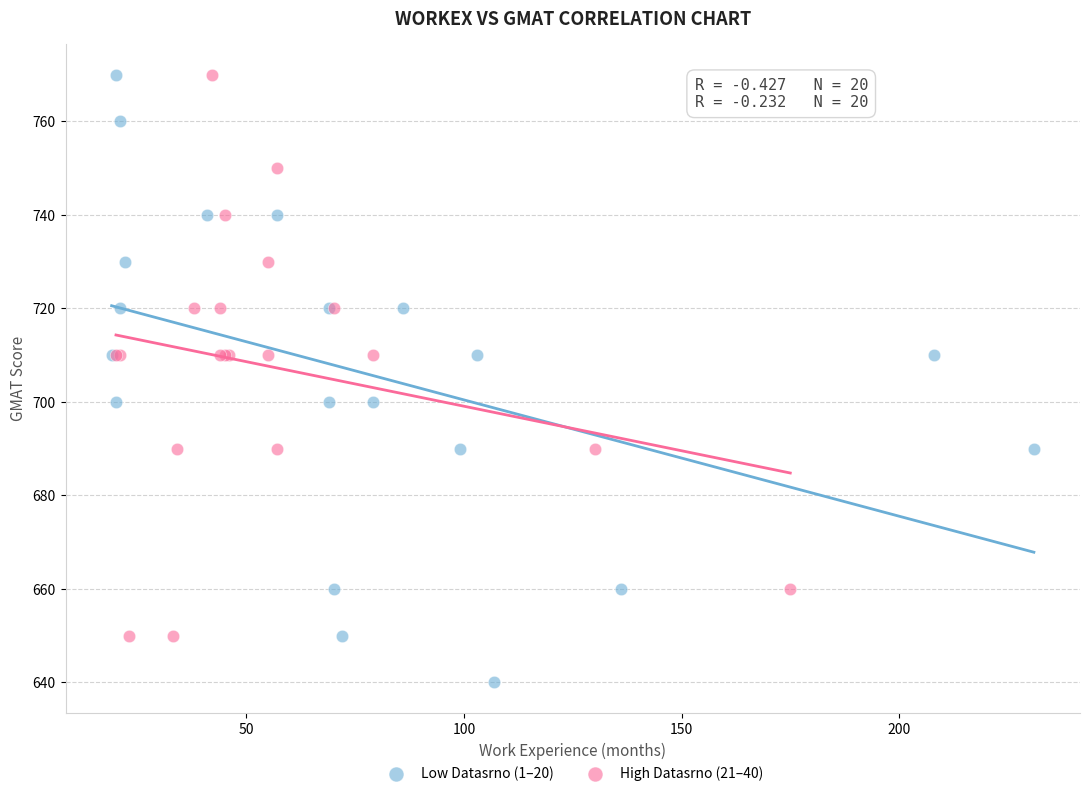

Which series contains the lowest Y value?

Low Datasrno (1–20)